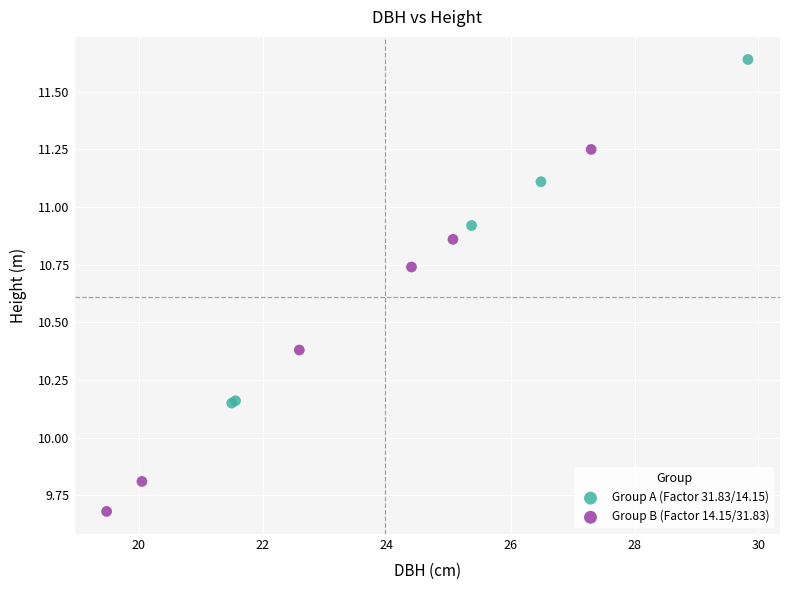

Which series contains the highest Y value?

Group A (Factor 31.83/14.15)